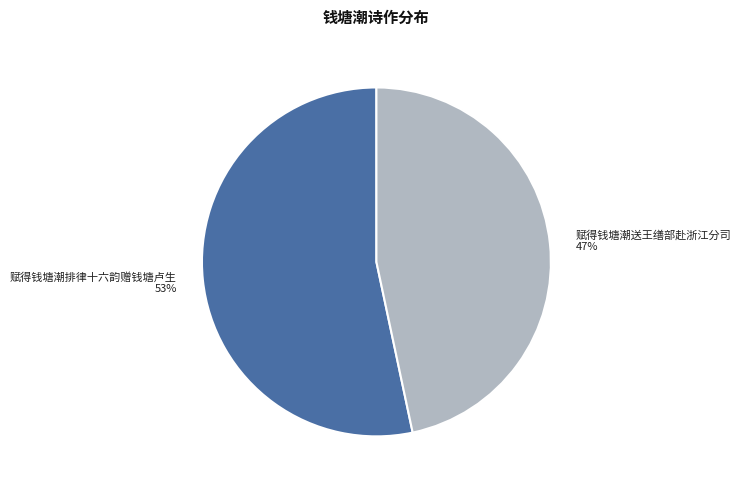

To the nearest percent, what is the average slice percentage?

50%